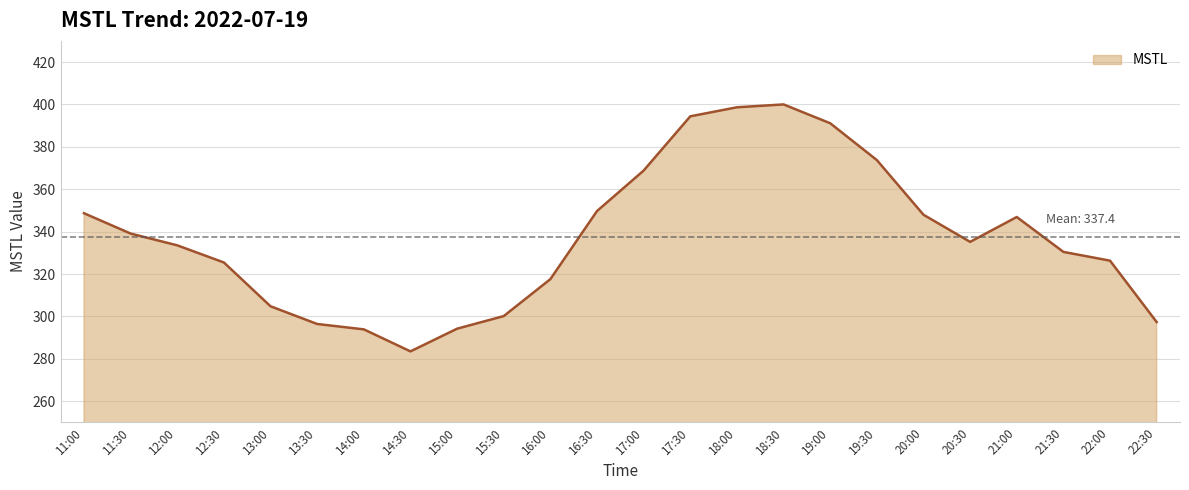

What position from the left is 22:30?

24